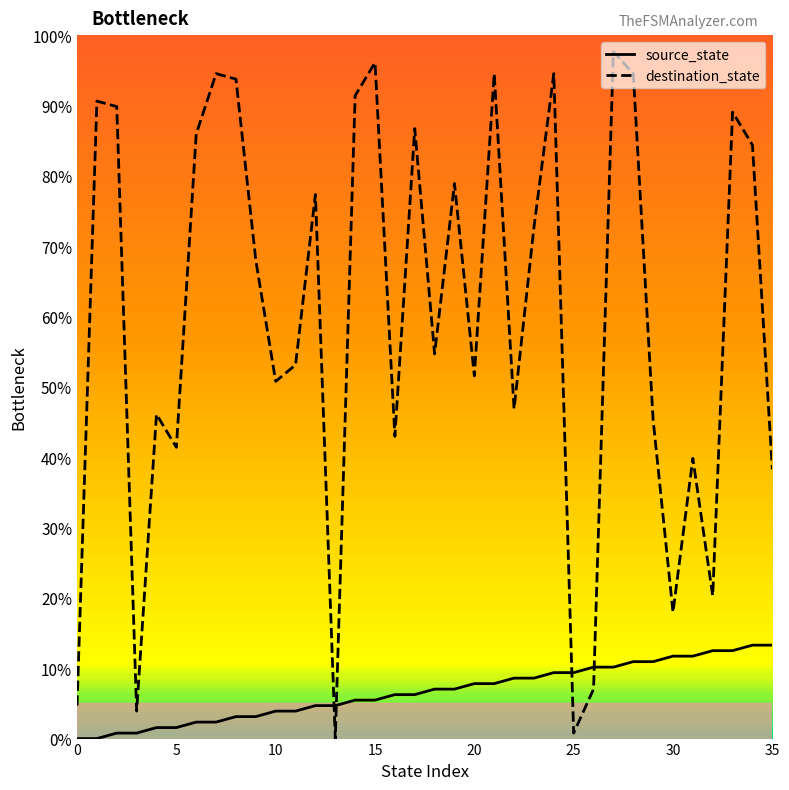

List the series in order of their overall mean, highest first.

destination_state, source_state